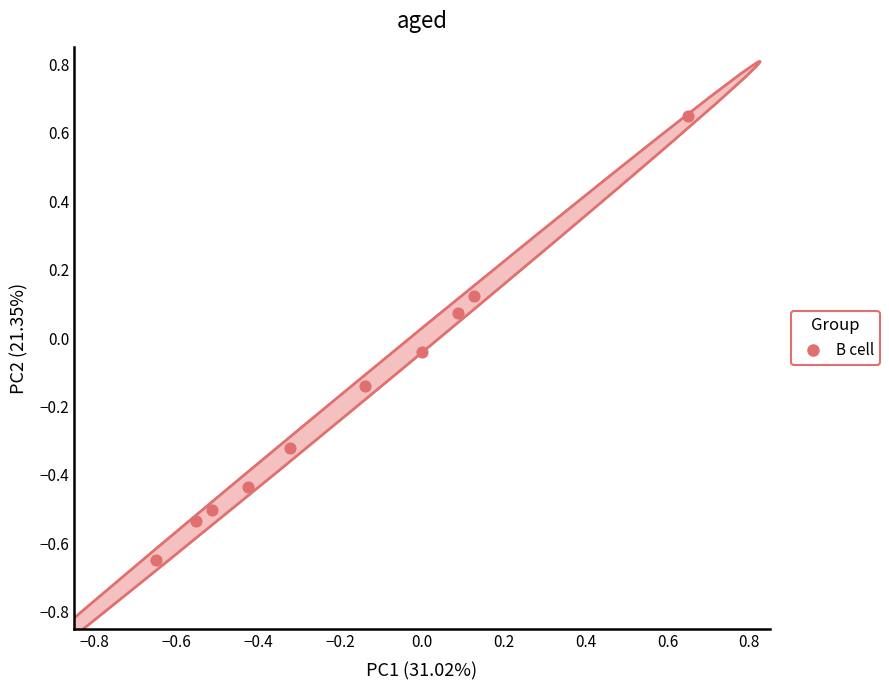

What is the range of Y values (max minus min)?

1.3